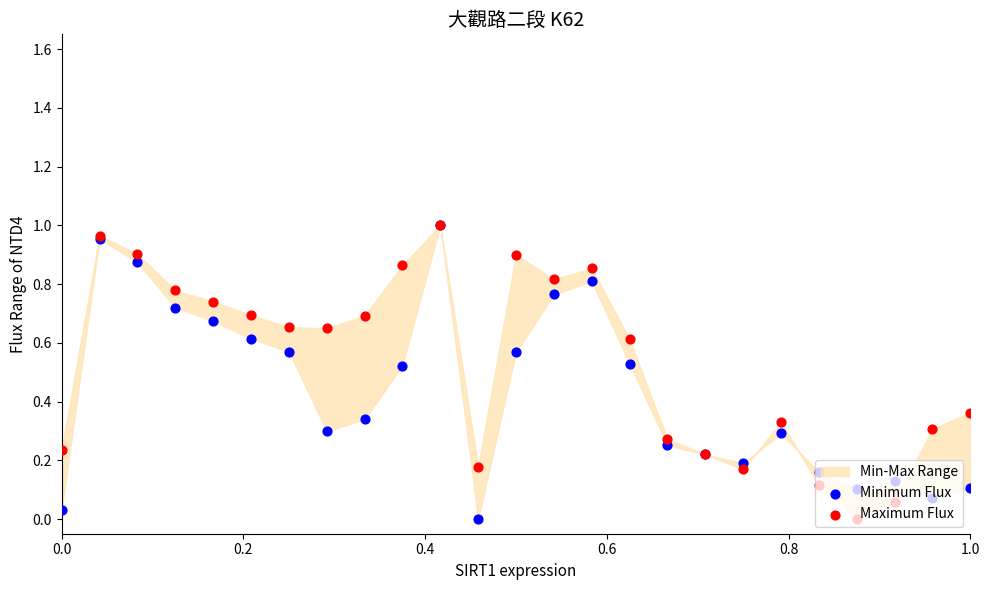

Which series has the largest Y range (max minus min)?

Minimum Flux